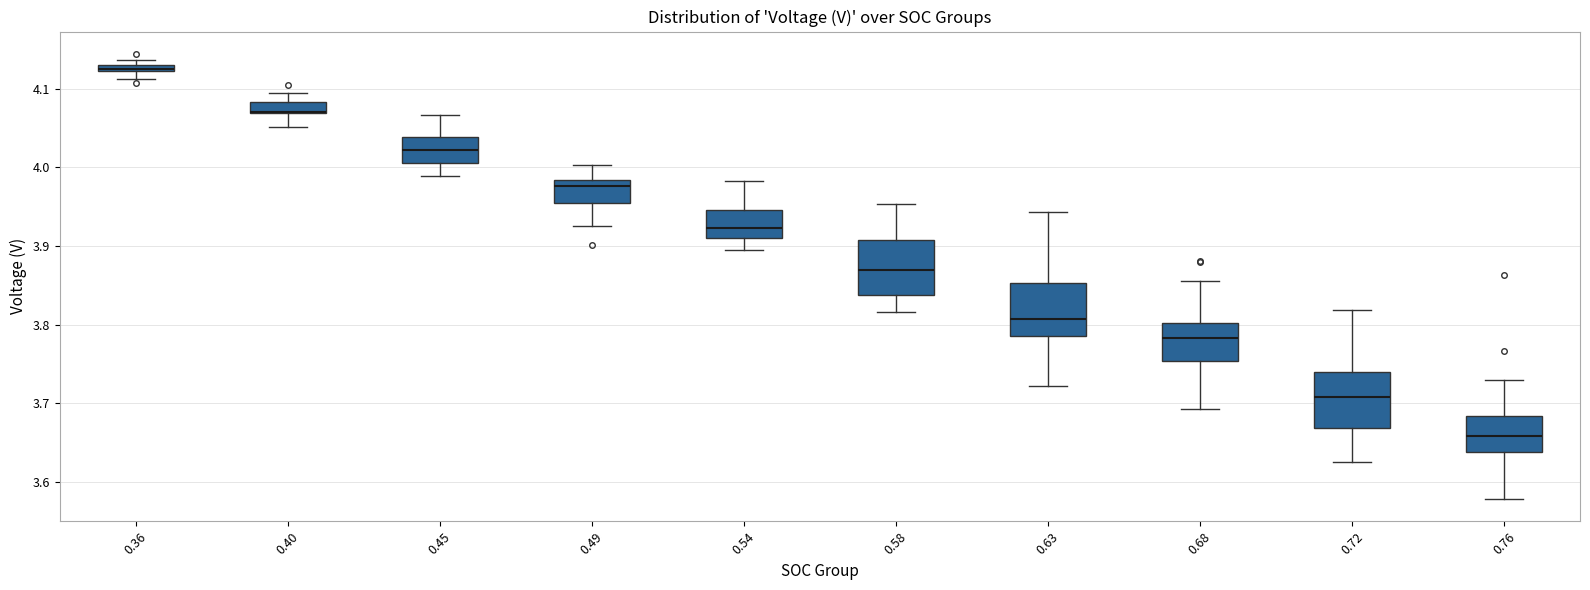

Where does the lower whisker of the box at x = 0.49 end on the y-axis? The values are not printed on the chart, so give them approximately, as read against the axis.

3.93